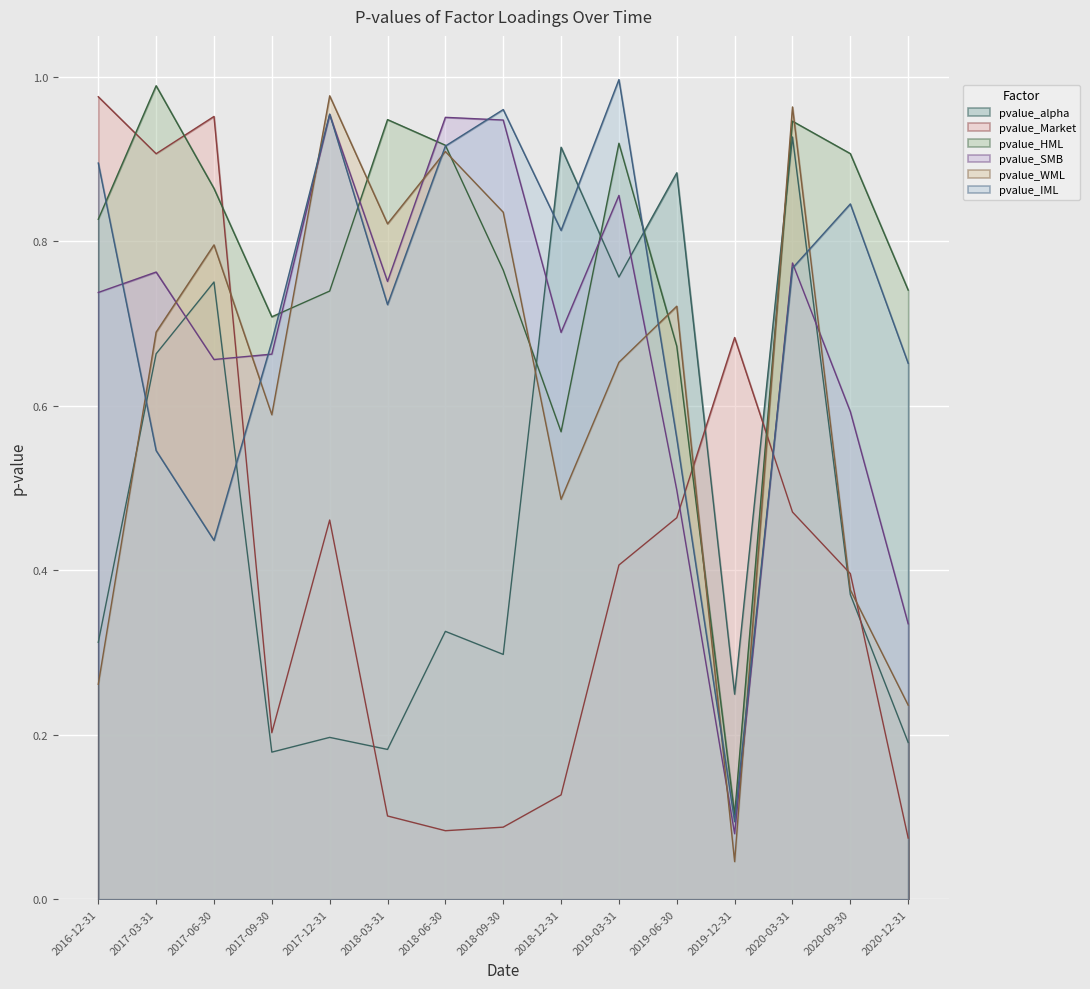

At which label is pvalue_alpha closest to 0?

2017-09-30